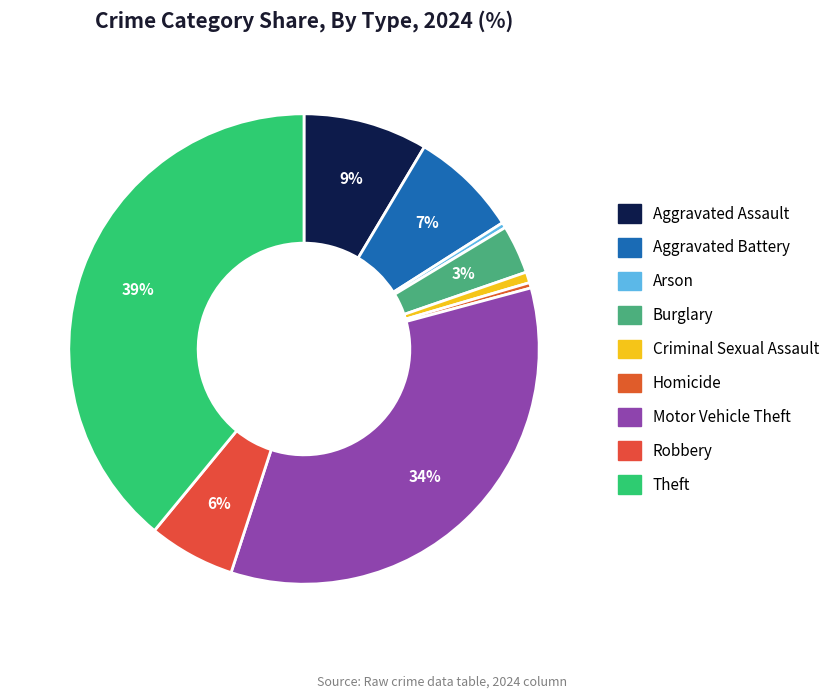

Which slice is the largest?

Theft